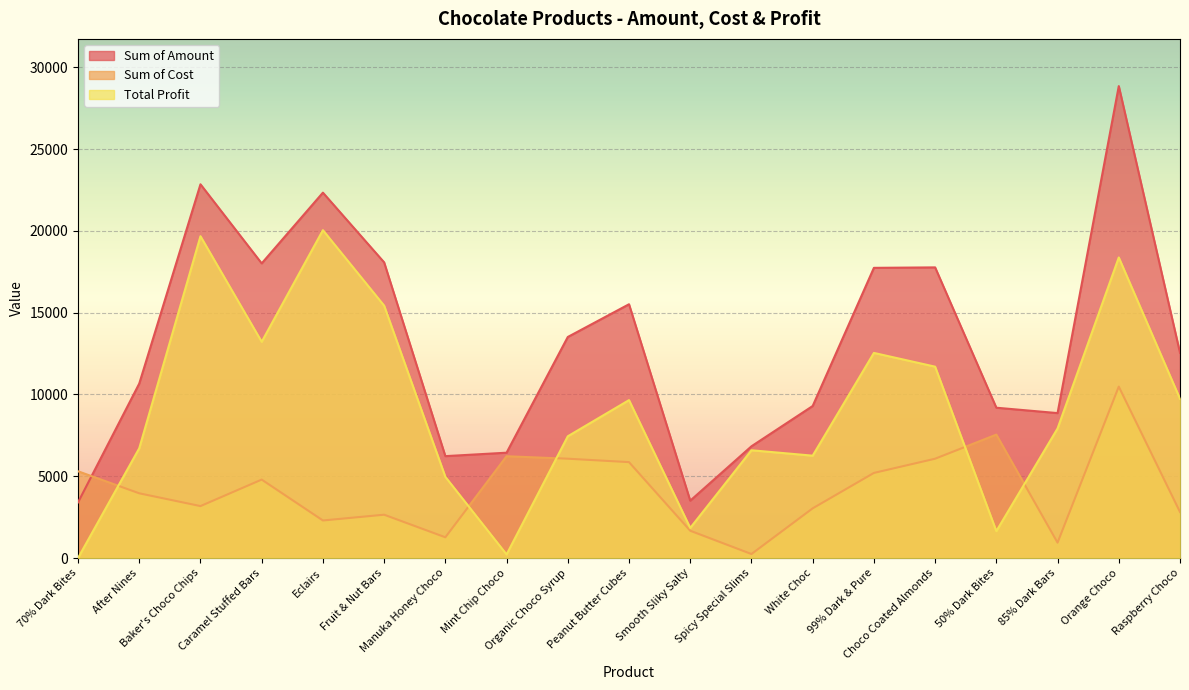

What is the total value across all series at Spicy Special Slims?

13664.0